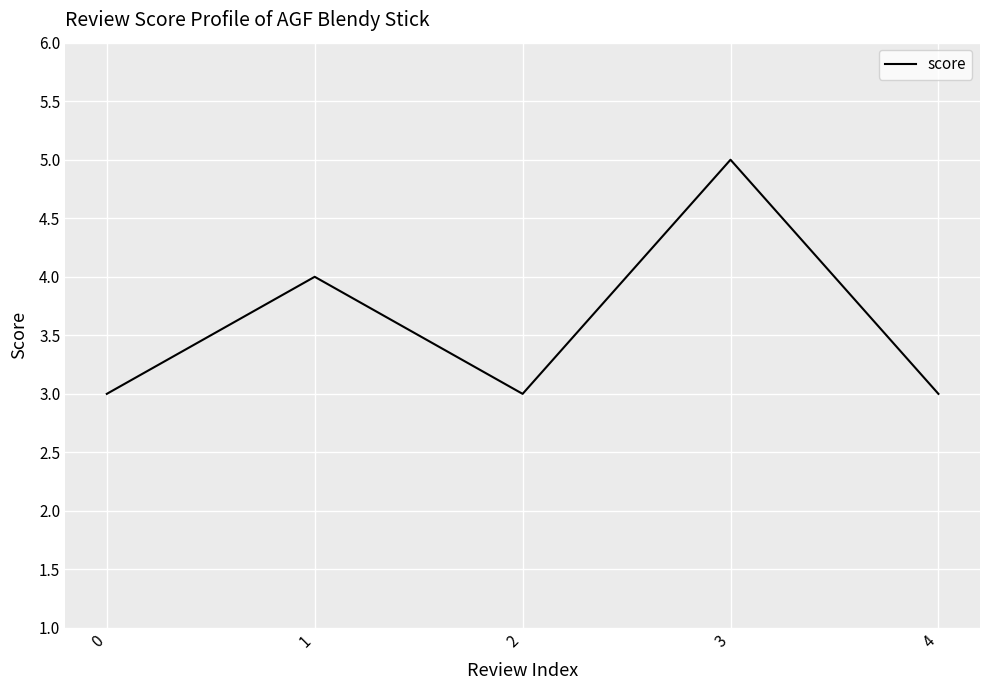

What value does the data have at 0?

3